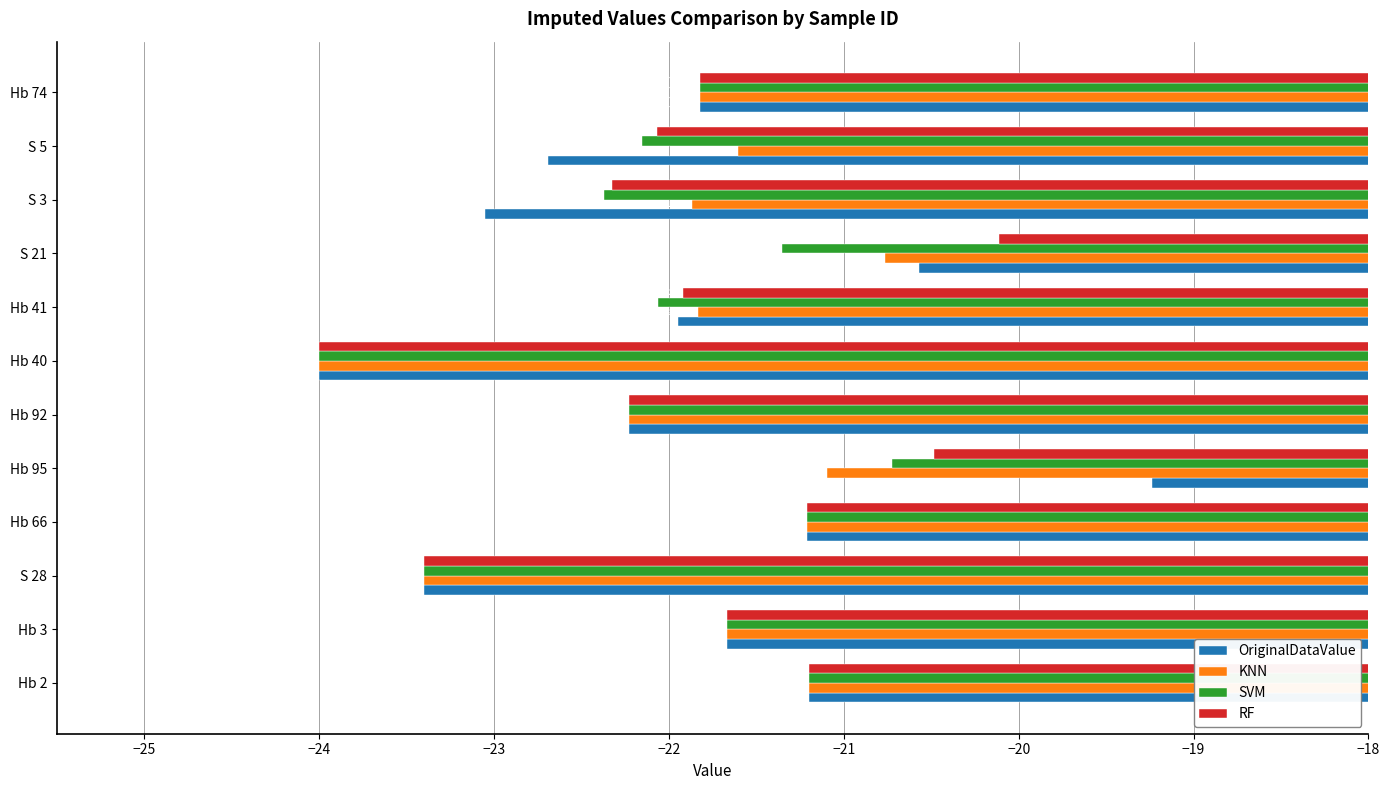

What is the total value across all series at Hb 2?

-84.8